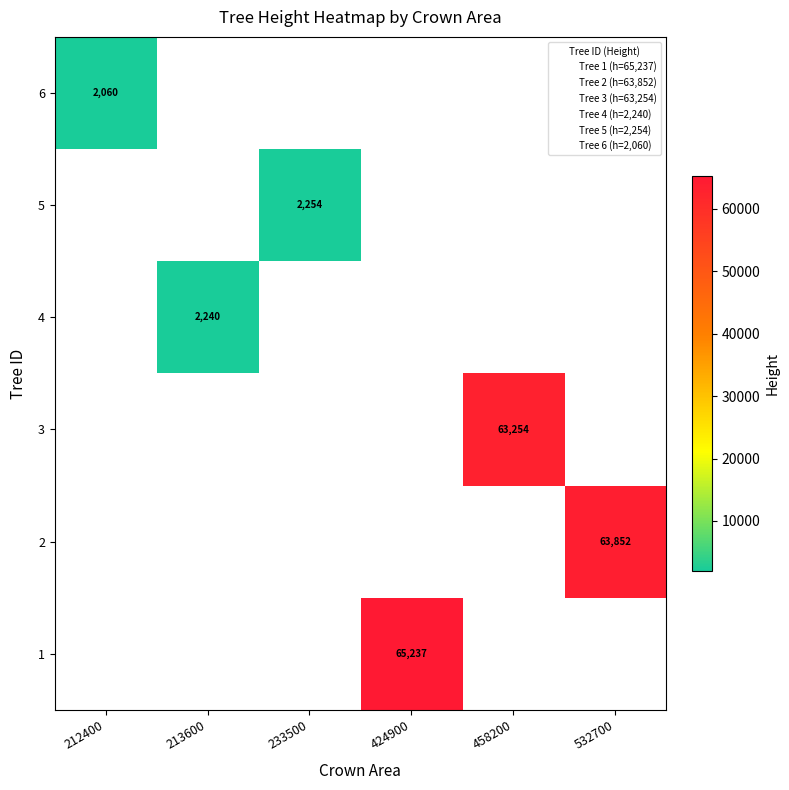

List the labels in order of row_4 value, smallest first.

212400, 213600, 233500, 424900, 458200, 532700